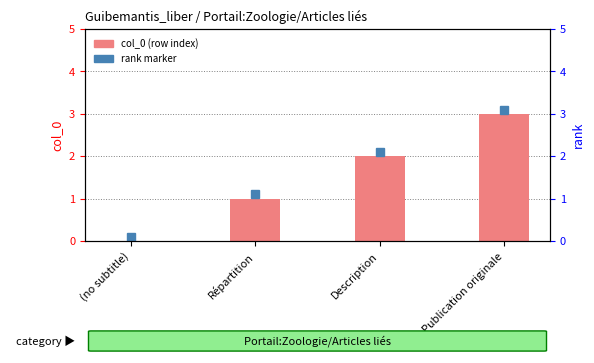

The value at Description is 2. True or false?

True